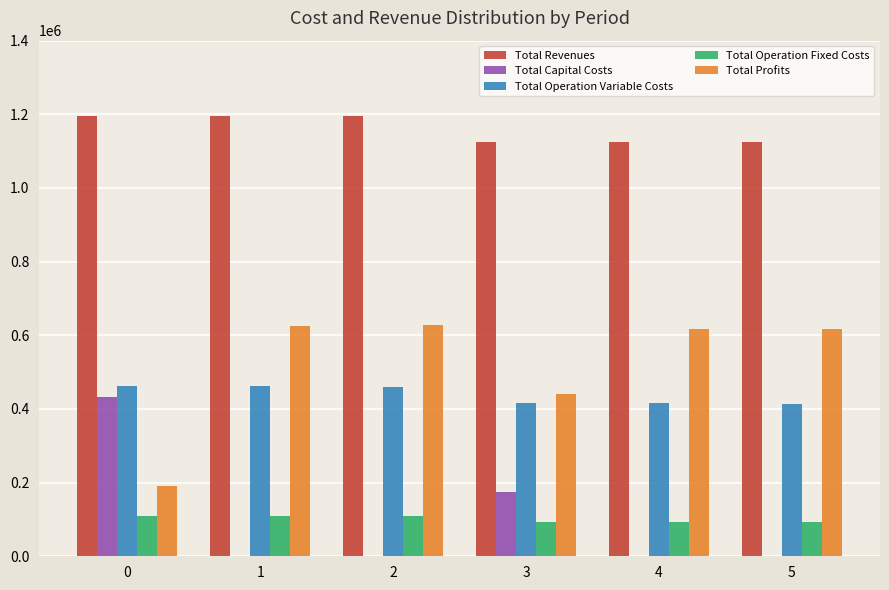

What is the total value across all series at 0?

2392816.4